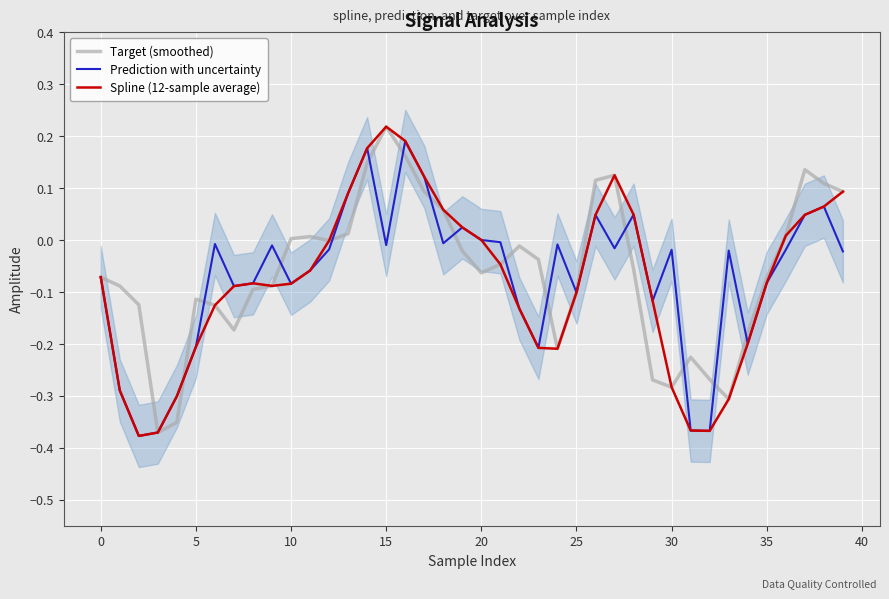

What is the label of the 35th point from the left?

34